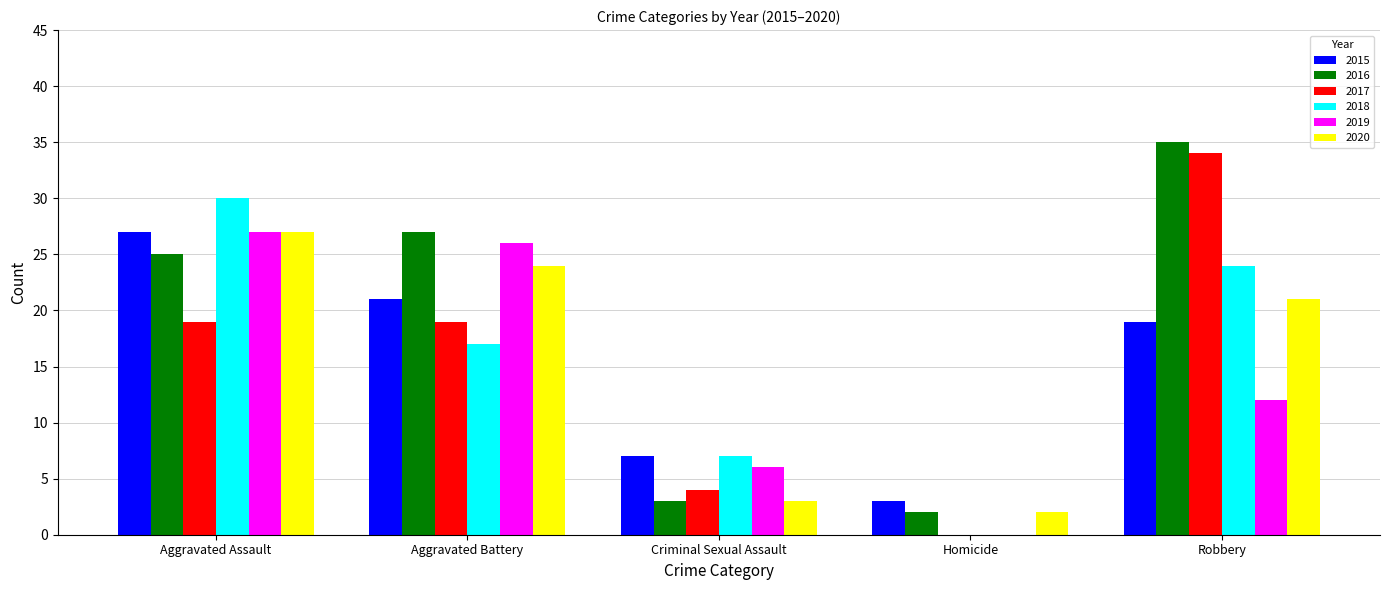

The 2019 series shows 12 at Robbery. True or false?

True